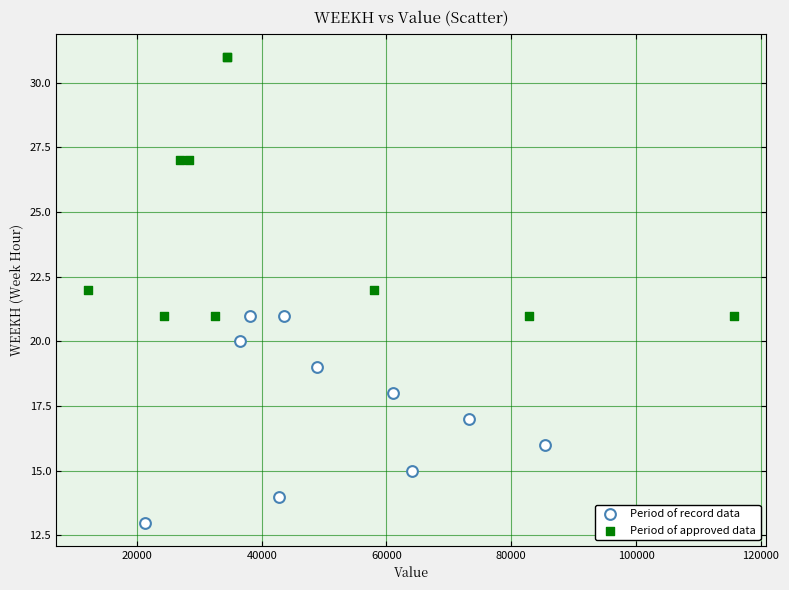

Which series has the largest Y range (max minus min)?

Period of approved data